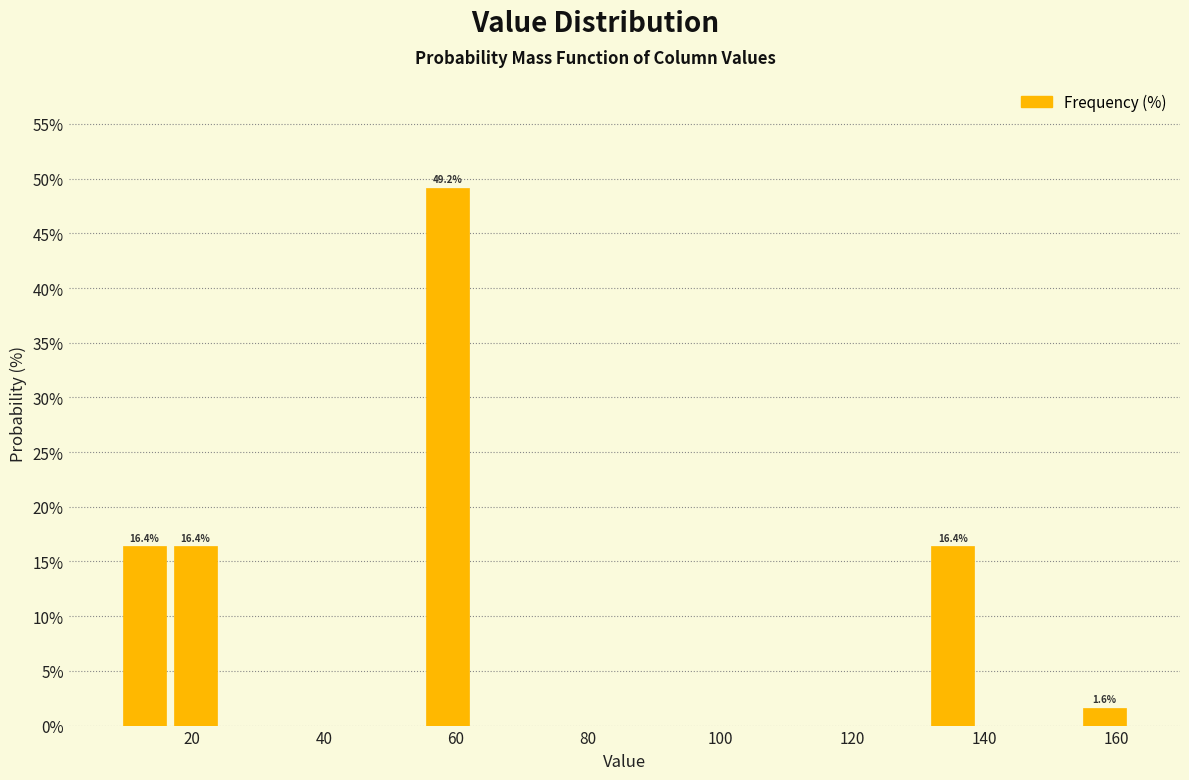

Read against the x-axis, roughly where is the centre of the tallest bar?

58